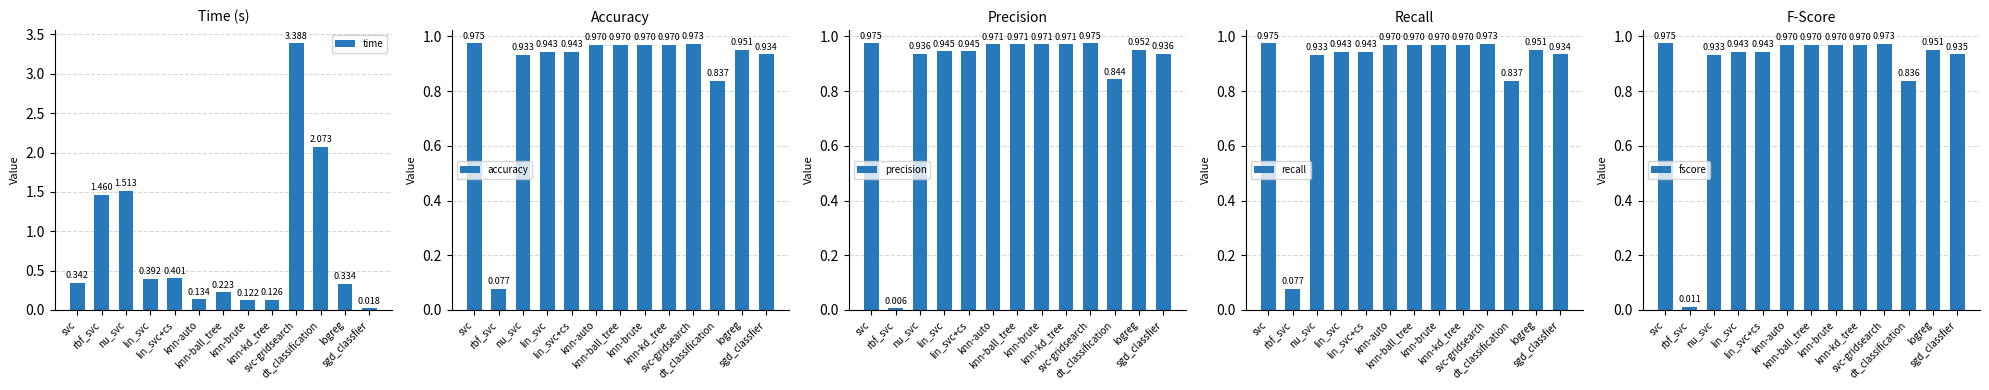

What is the label of the 8th bar from the left?

knn-brute